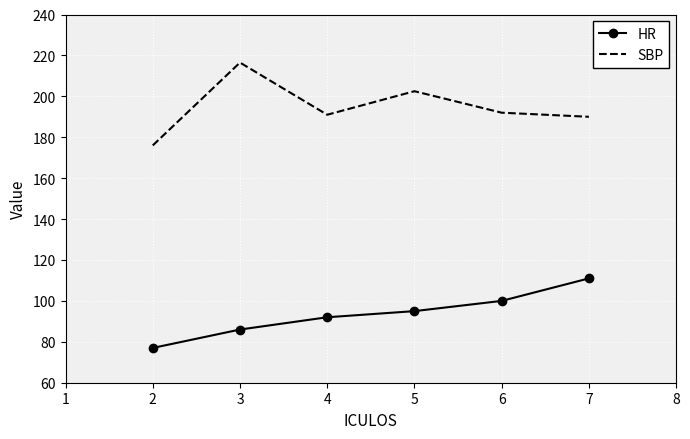

What is the difference between the maximum and minimum values in the HR series?

34.0